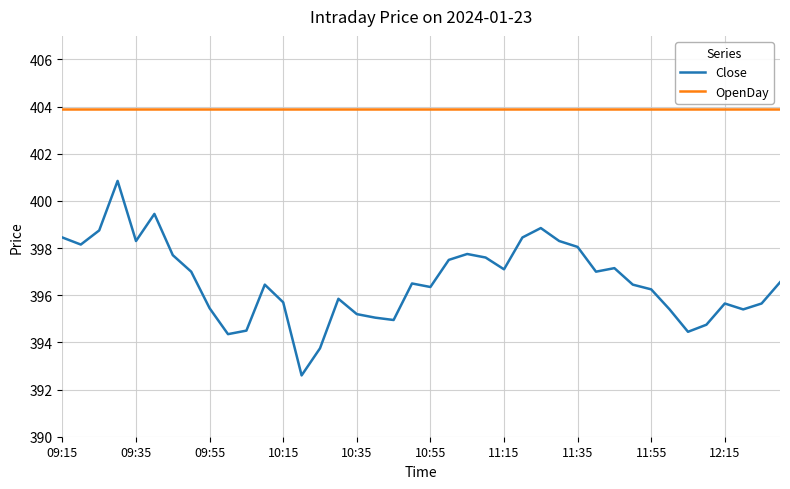

True or false: OpenDay and Close intersect in this chart.

False